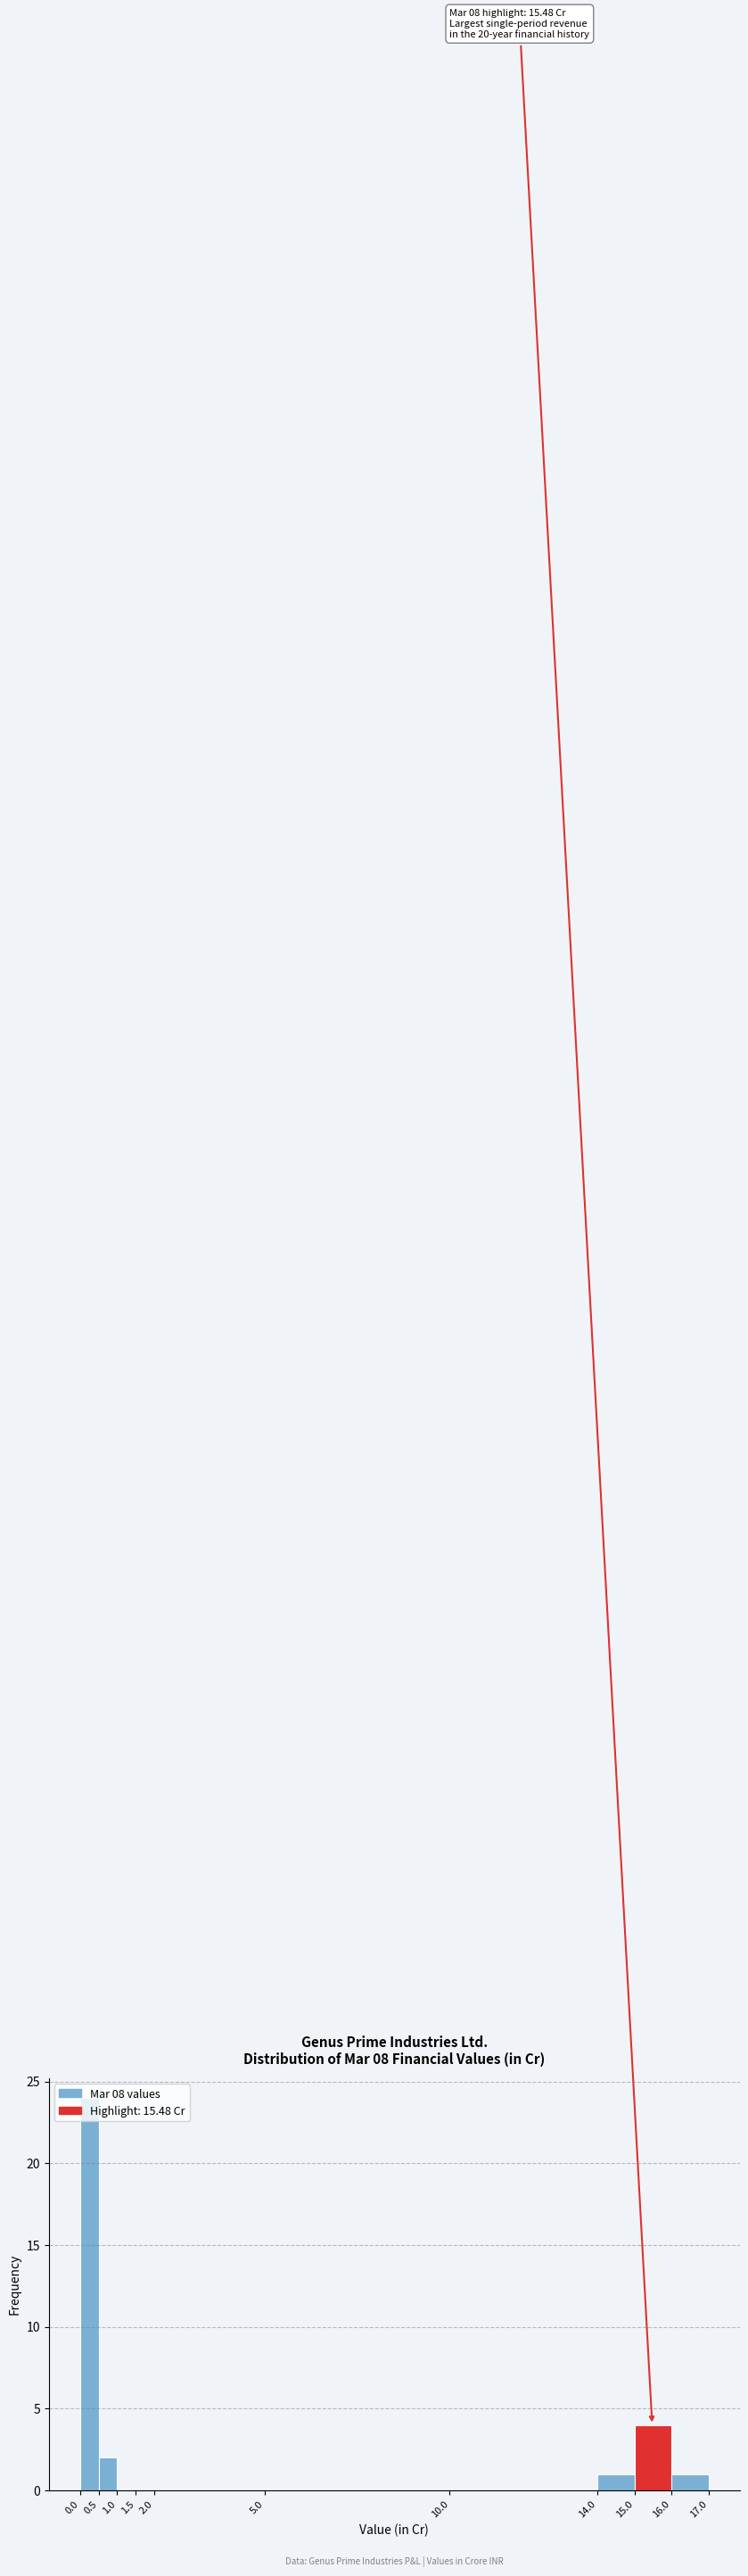

Over which range of the x-axis is the bar tallest?

0.0 to 0.5